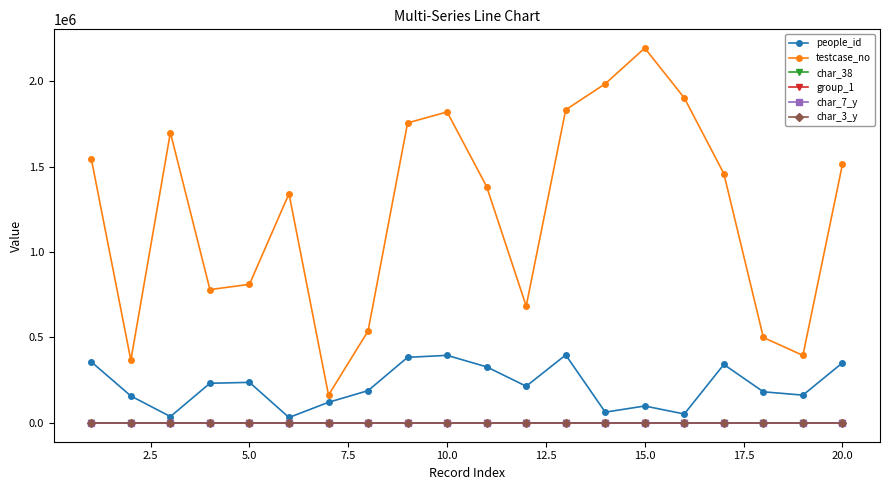

True or false: char_38 and char_3_y cross at least once.

False